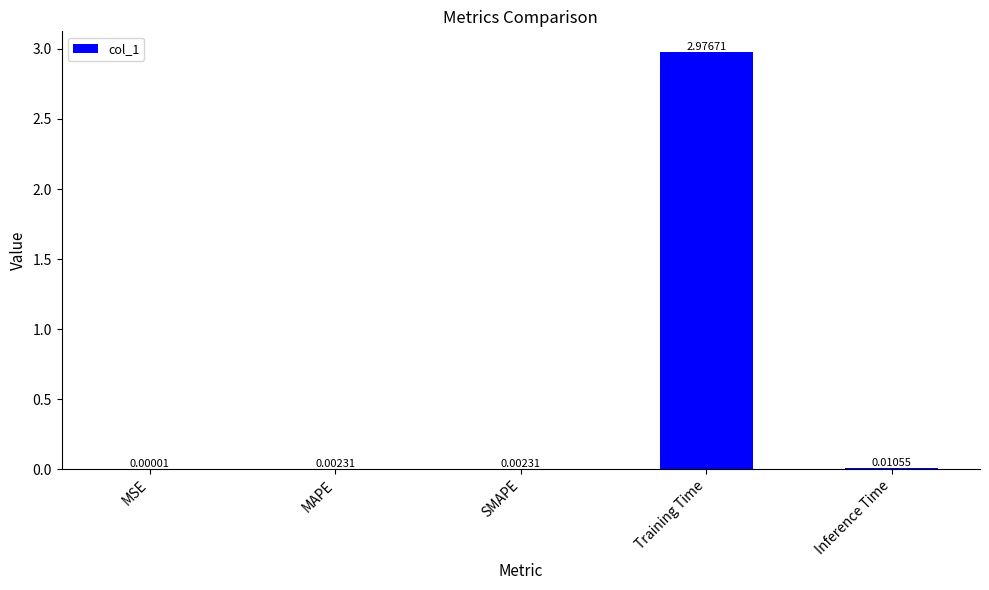

Which has a higher value, MSE or Inference Time?

Inference Time